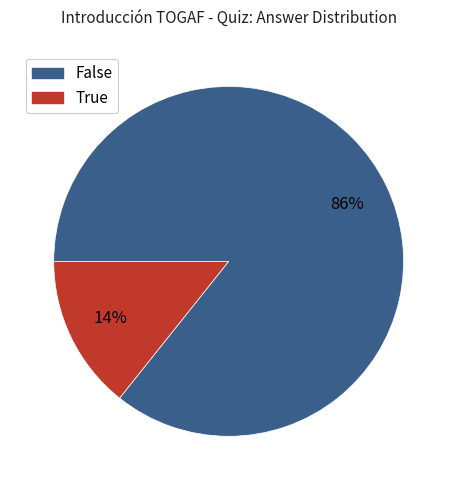

The False slice represents 79% of the pie. True or false?

False